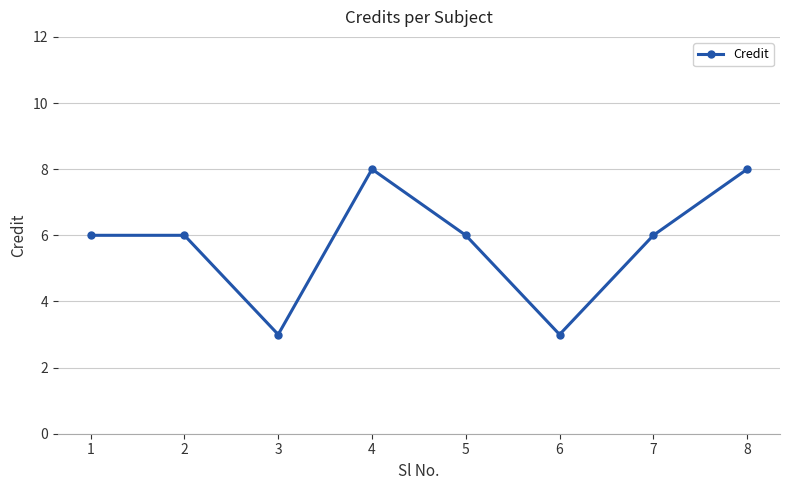

At which category does the data reach its first local valley?

3